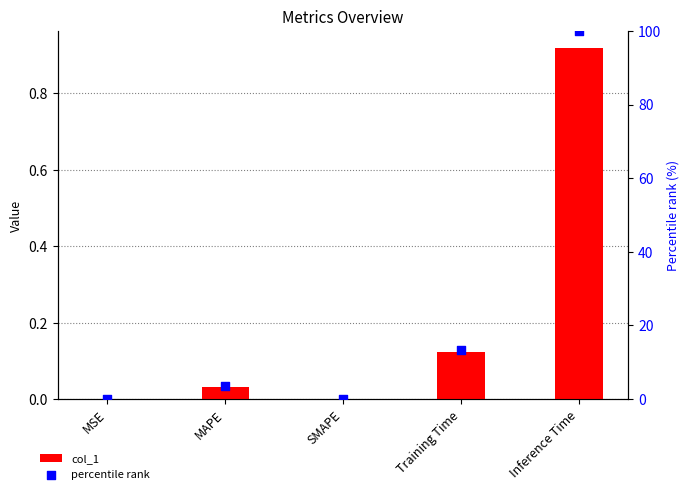

Is the value of col_1 at MSE greater than the value of percentile rank at SMAPE?

Yes